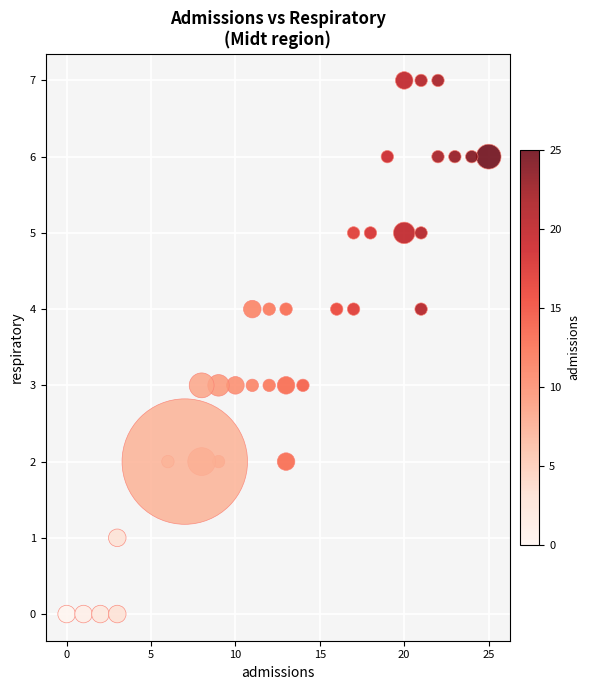

What is the range of Y values (max minus min)?

7